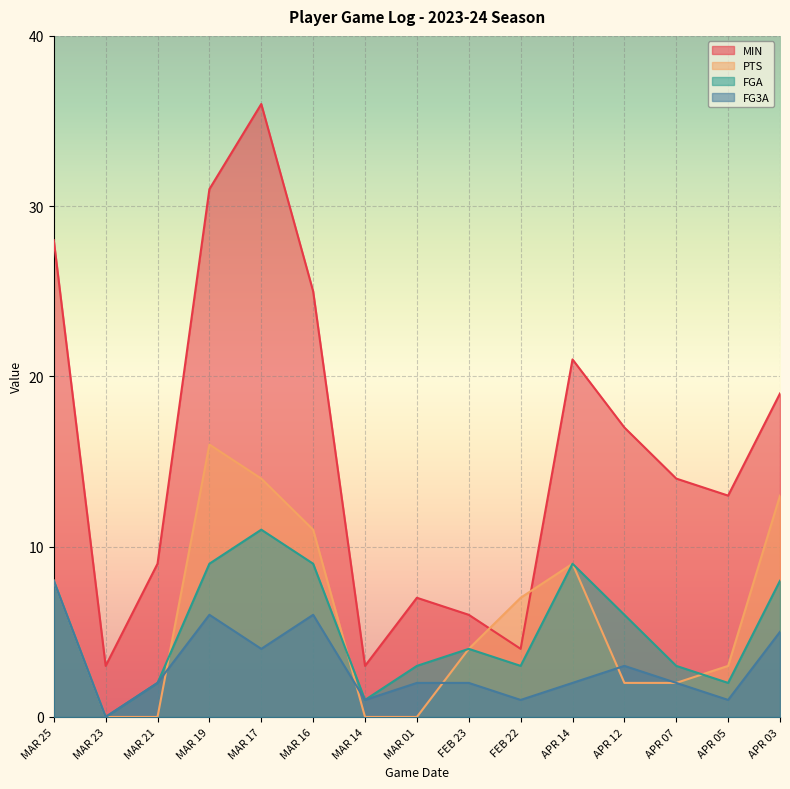

Rank the categories by FGA value from lowest to highest.

MAR 23, MAR 14, MAR 21, APR 05, MAR 01, FEB 22, APR 07, FEB 23, APR 12, MAR 25, APR 03, MAR 19, MAR 16, APR 14, MAR 17